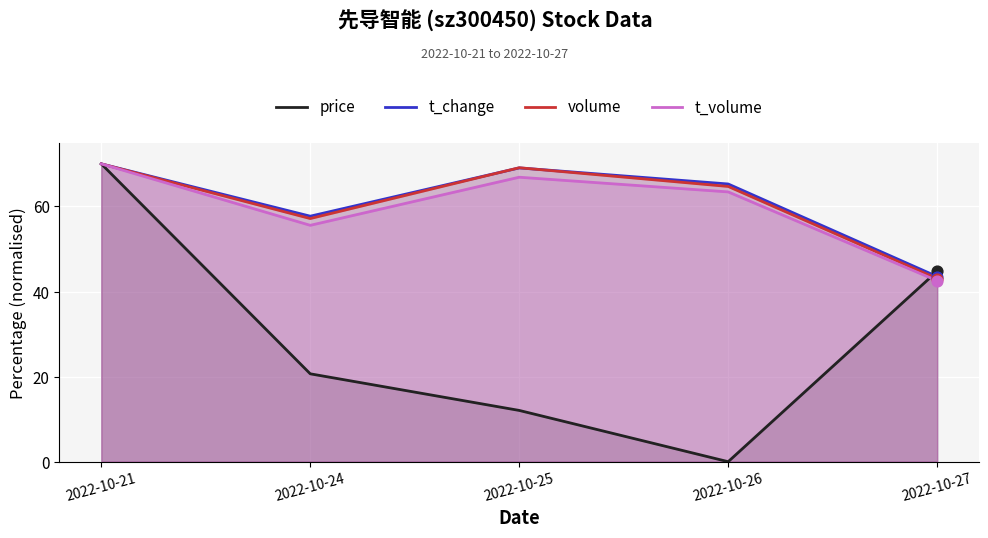

What is the total value across all series at 2022-10-24?

191.1